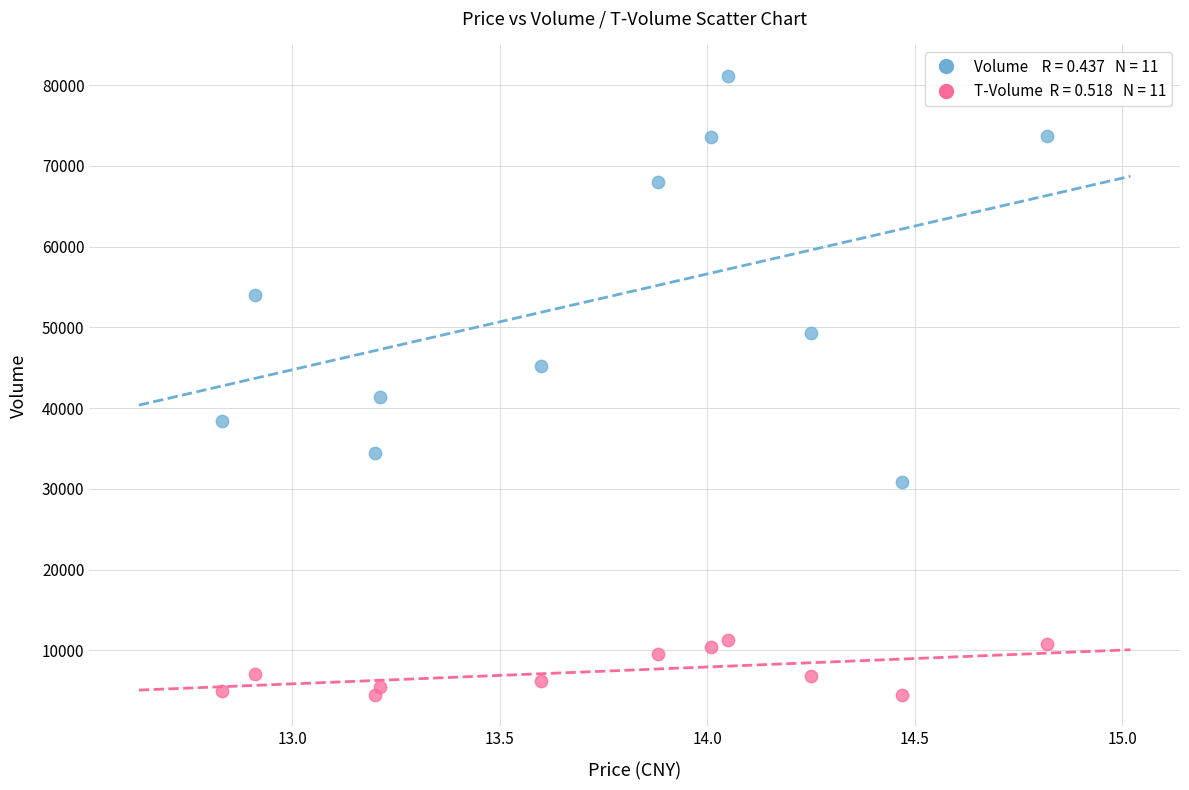

Across all data points, what is the range of Y values (max minus min)?

76696